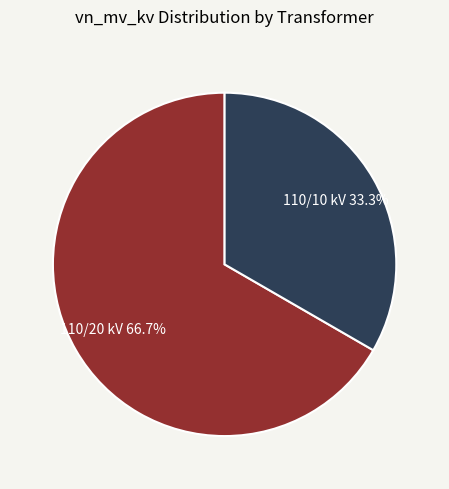

Is there any slice that represents more than half of the pie?

Yes